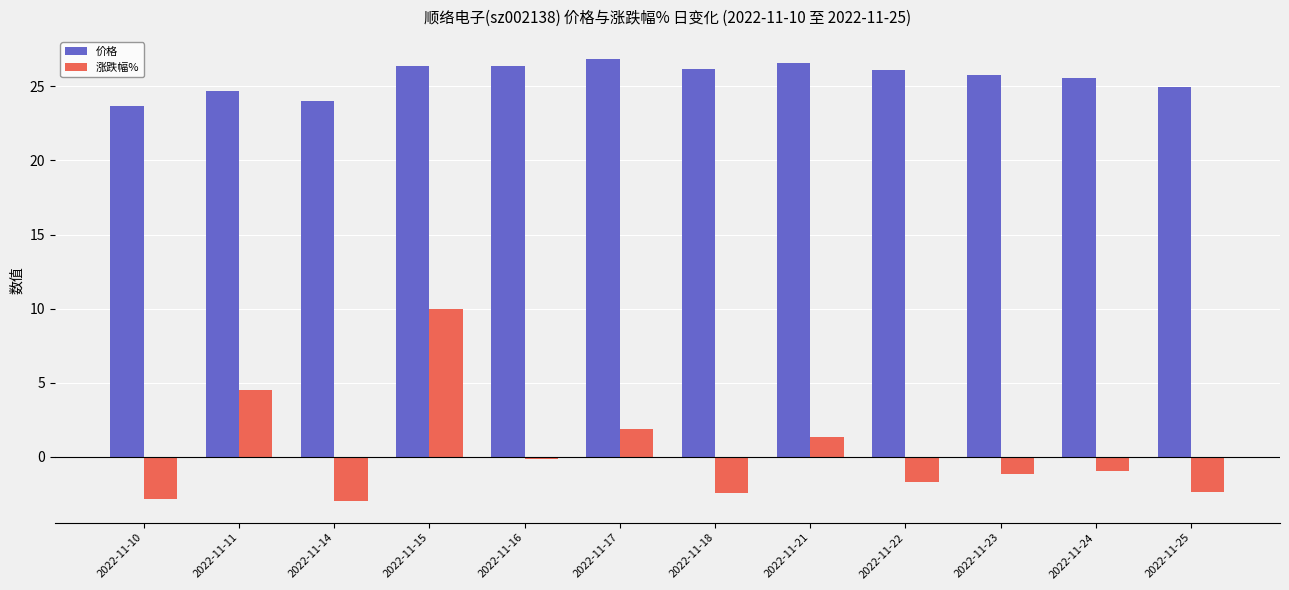

What is the value of the 涨跌幅% bar at the 5th from the left?

-0.1